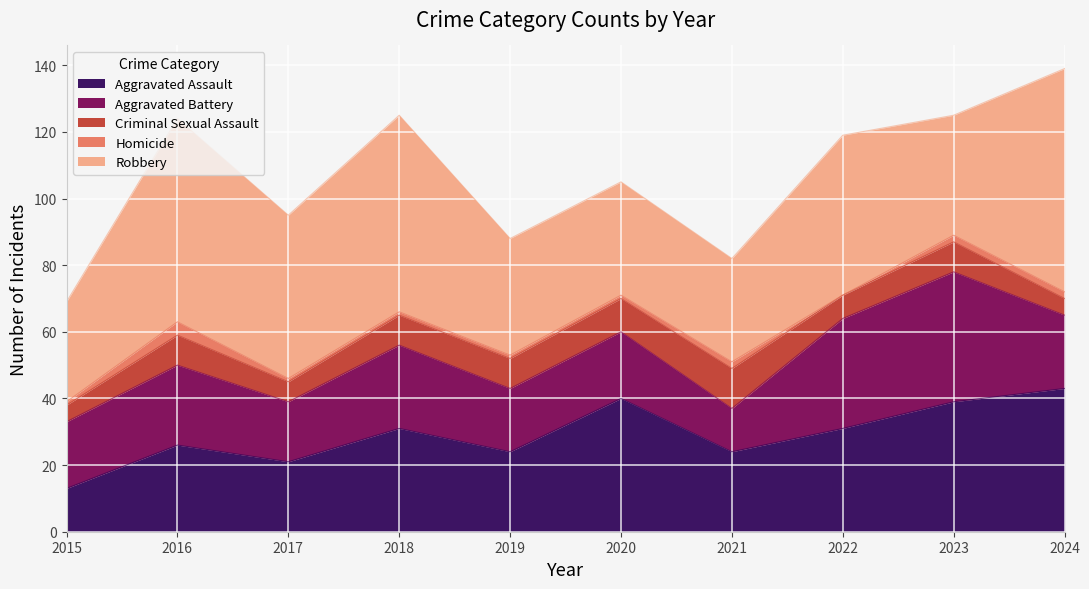

What is the difference between the Homicide values at 2022 and 2019?

1